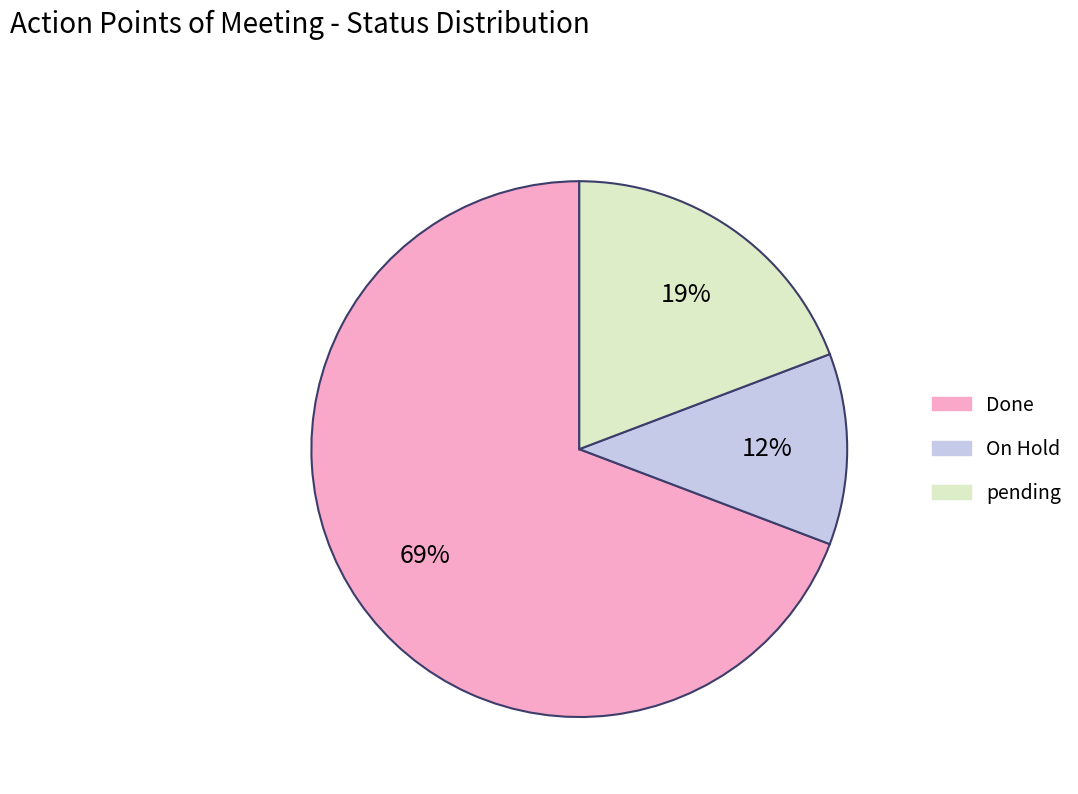

Which category accounts for the majority?

Done